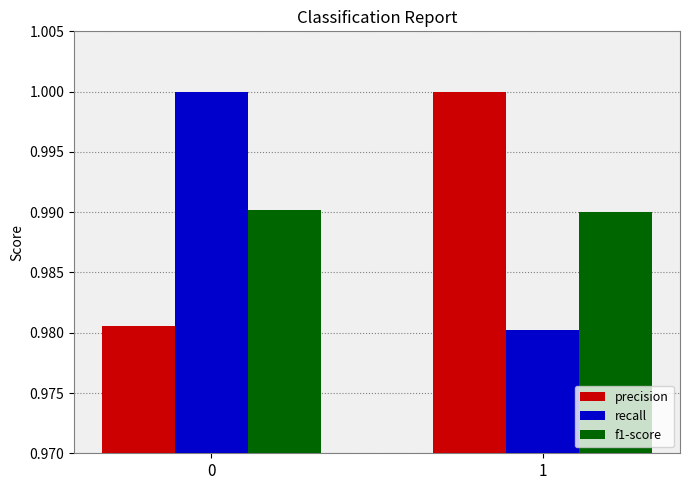

True or false: precision has a value of 1.0 at 1.

True